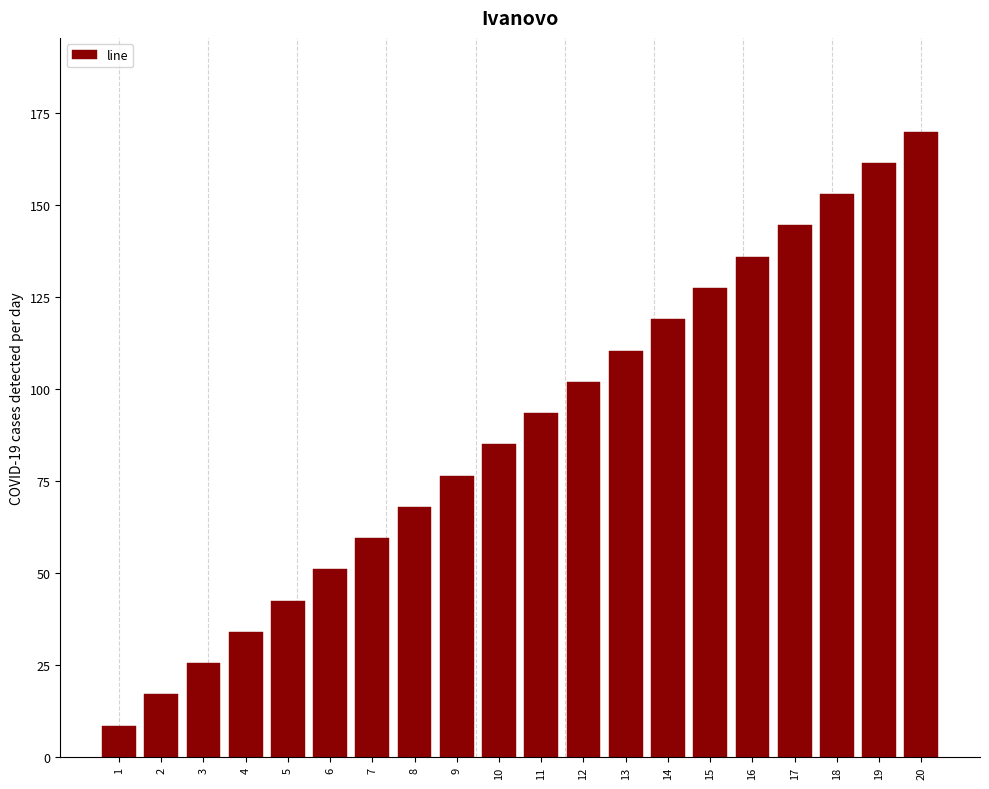

Reading left to right, extract all data points from this chart.

8.5	17.0	25.5	34.0	42.5	51.0	59.5	68.0	76.5	85.0	93.5	102.0	110.5	119.0	127.5	136.0	144.5	153.0	161.5	170.0